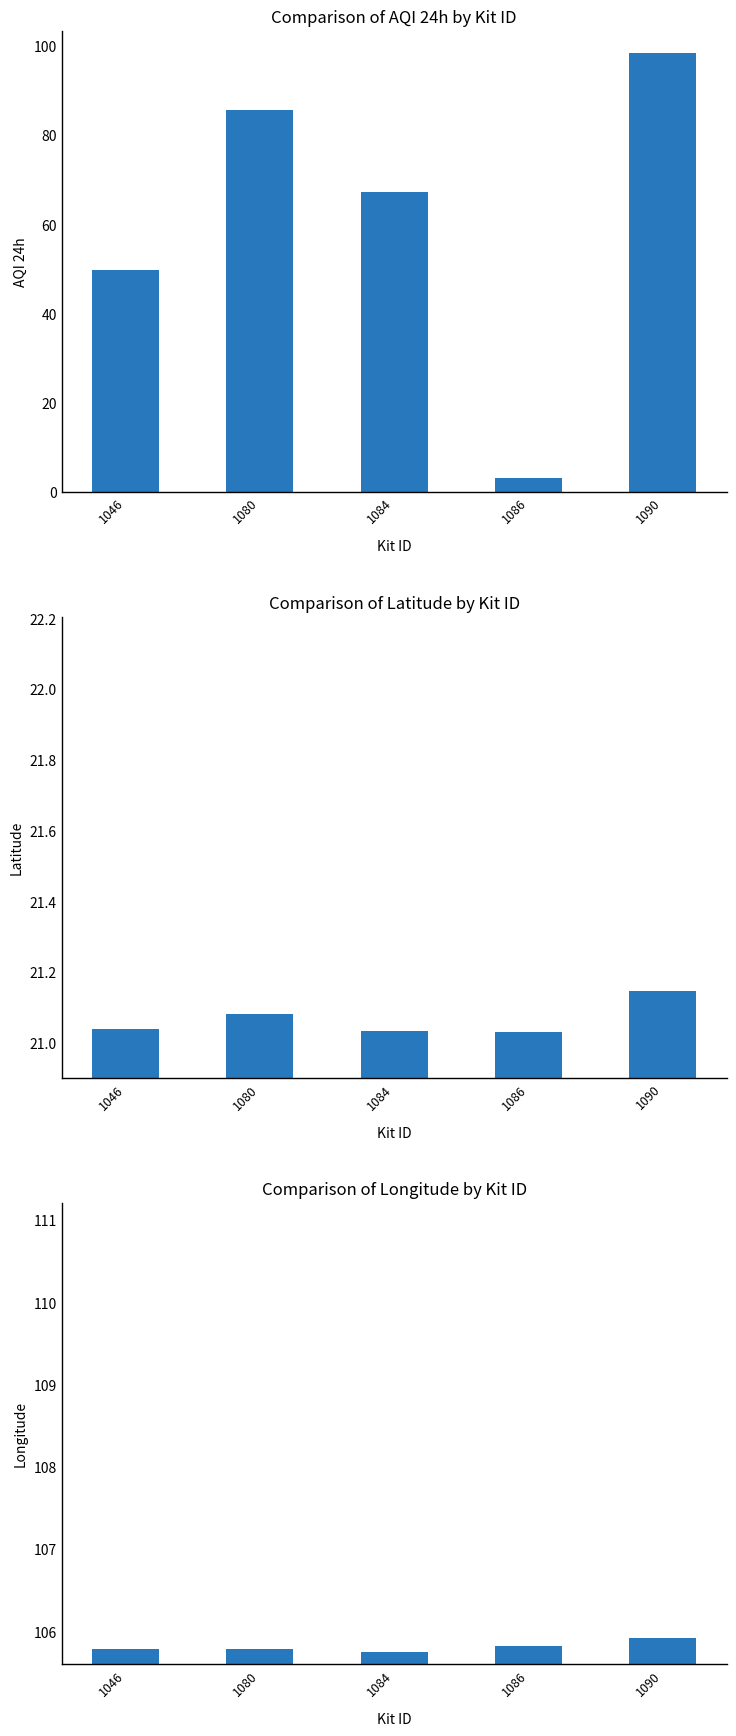

Count the number of categories in the chart.

5